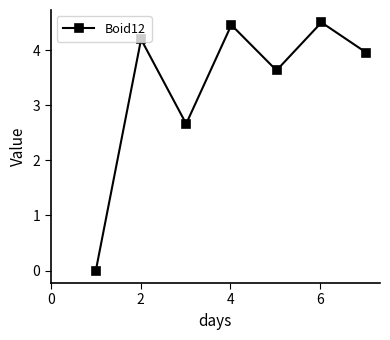

How many interior local peaks (higher than both neighbors) does the data have?

3